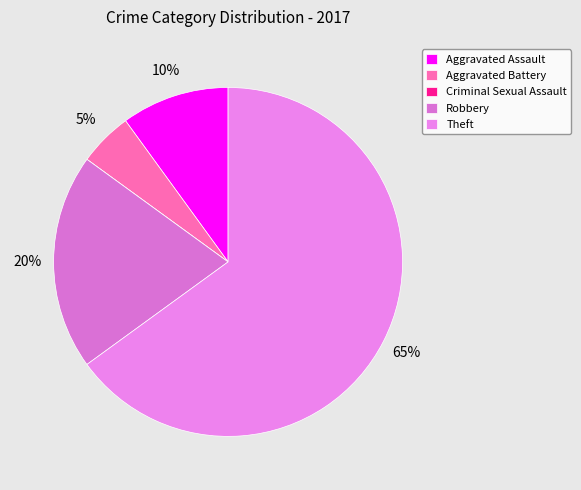

True or false: Theft accounts for 65% of the total.

True